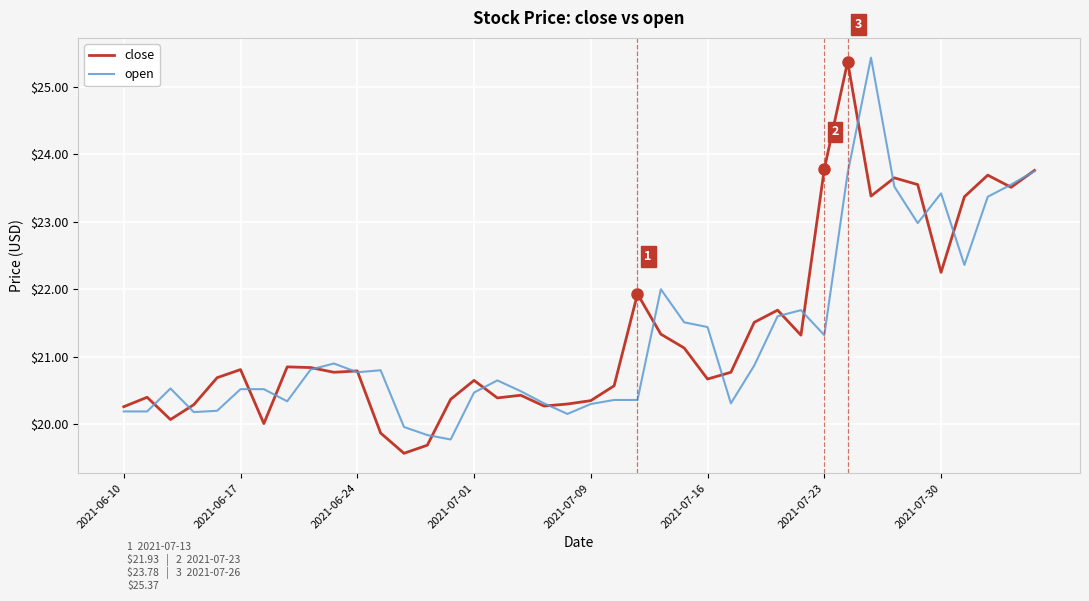

How many lines are shown in the chart?

2